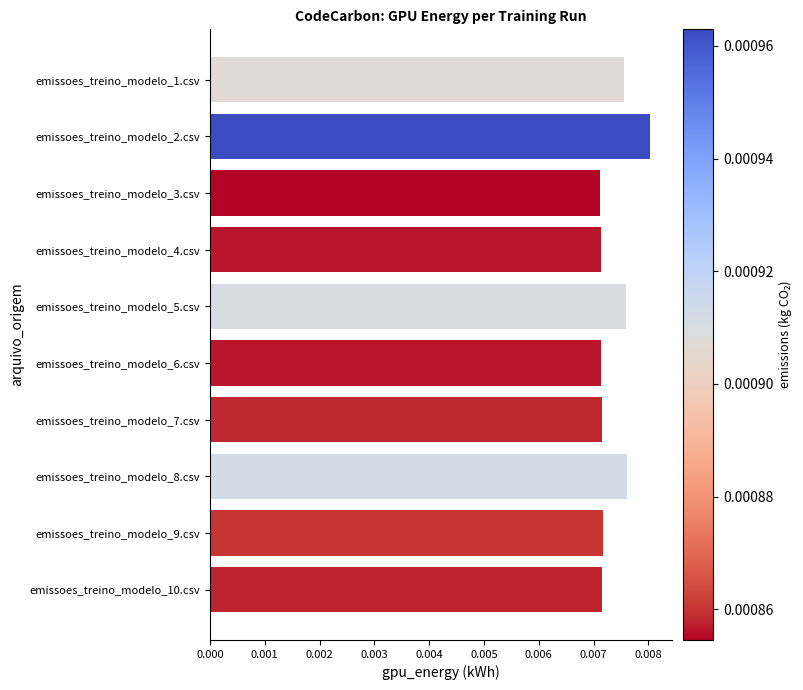

At which category does the chart reach its peak across all series?

emissoes_treino_modelo_2.csv